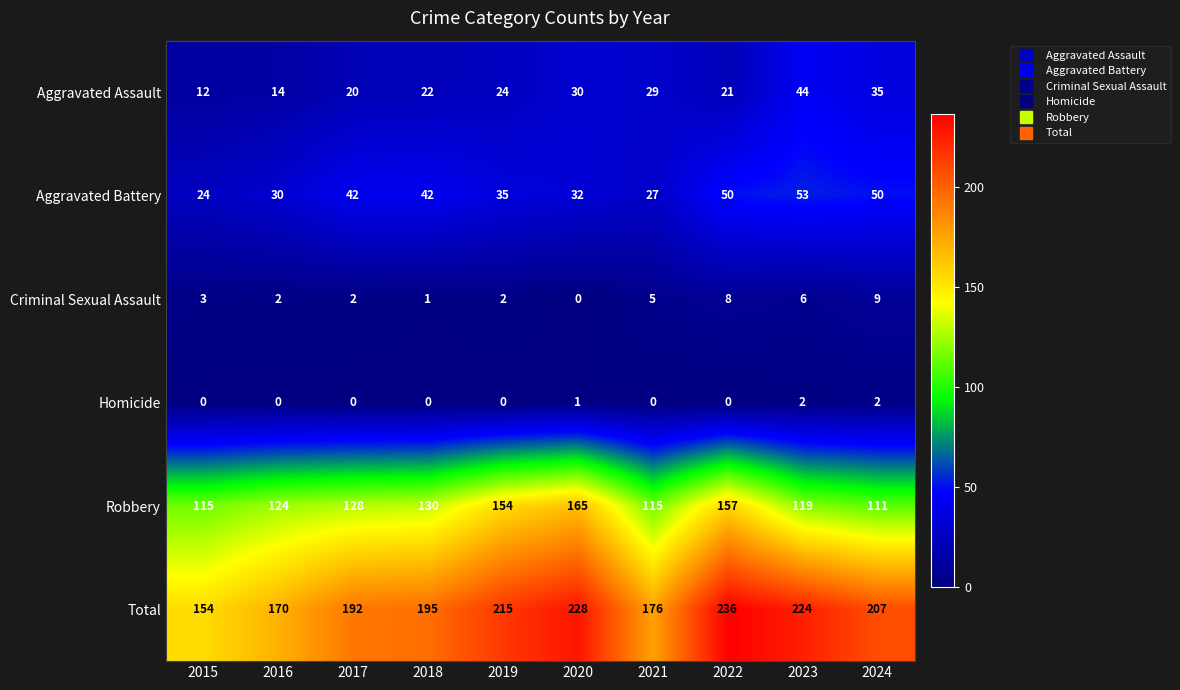

The Robbery series shows 154 at 2019. True or false?

True